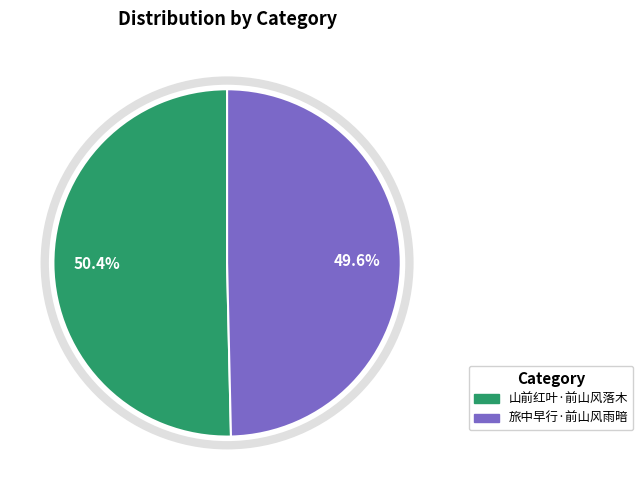

What percentage do 山前红叶·前山风落木 and 旅中早行·前山风雨暗 together represent?

100.0%